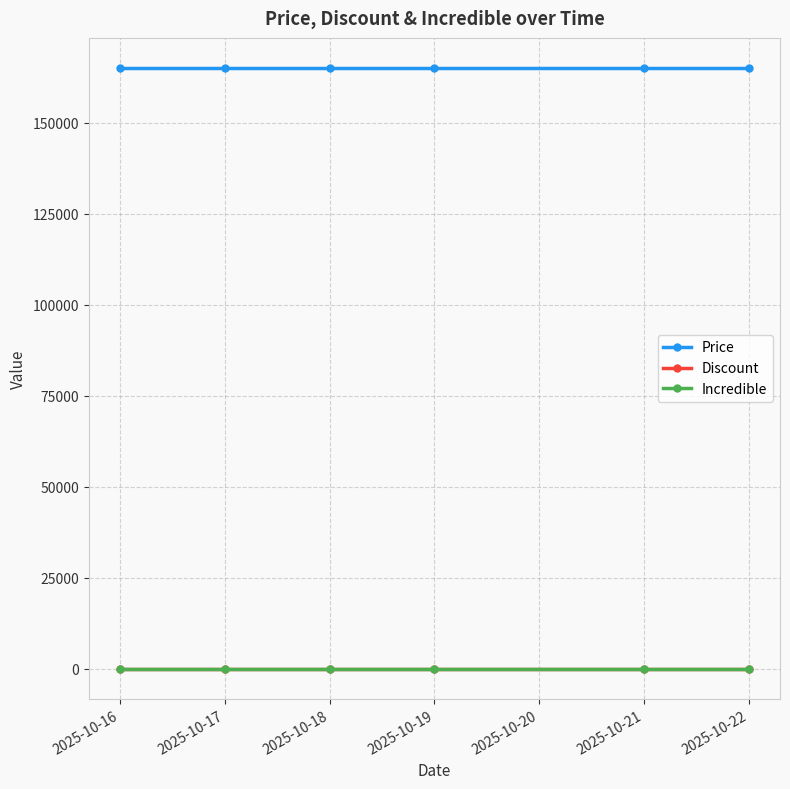

What is the spread (max minus min) of values at 2025-10-19?

165000